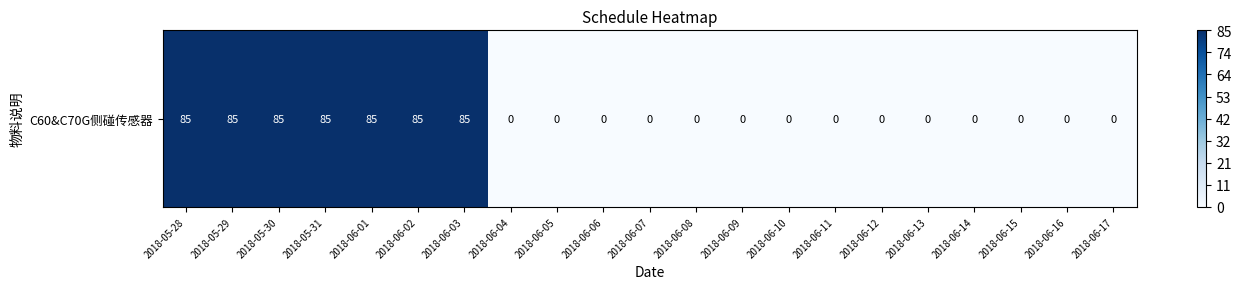

Rank the categories by value from lowest to highest.

2018-06-04, 2018-06-05, 2018-06-06, 2018-06-07, 2018-06-08, 2018-06-09, 2018-06-10, 2018-06-11, 2018-06-12, 2018-06-13, 2018-06-14, 2018-06-15, 2018-06-16, 2018-06-17, 2018-05-28, 2018-05-29, 2018-05-30, 2018-05-31, 2018-06-01, 2018-06-02, 2018-06-03